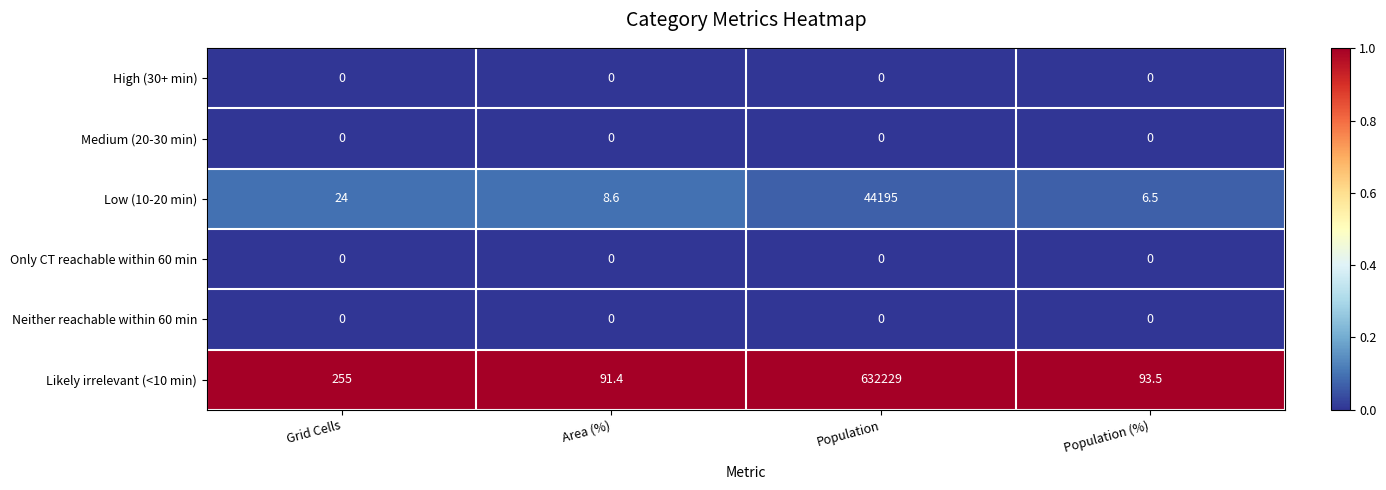

Which category has the highest value across all series?

Population